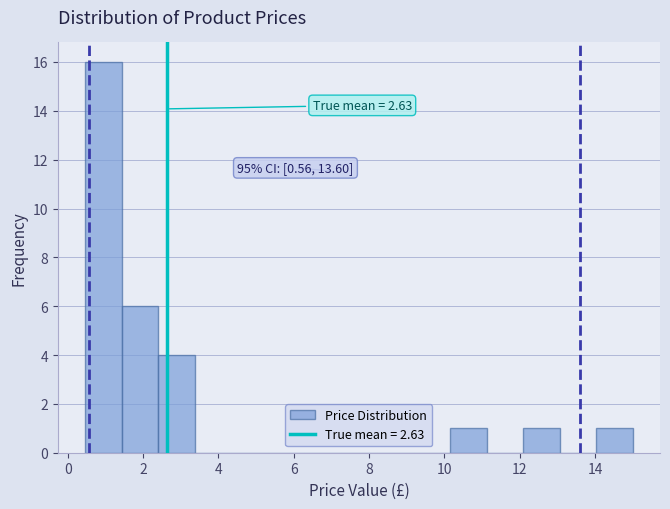

Over which range of the x-axis is the bar tallest?

0.4 to 1.4